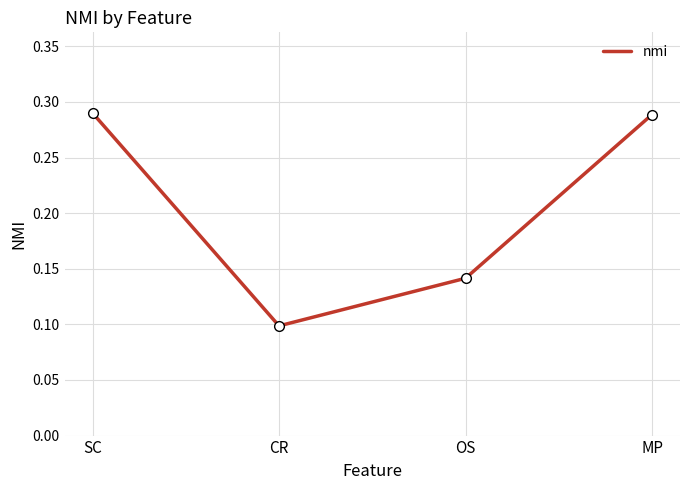

What is the sum of all values?

0.8